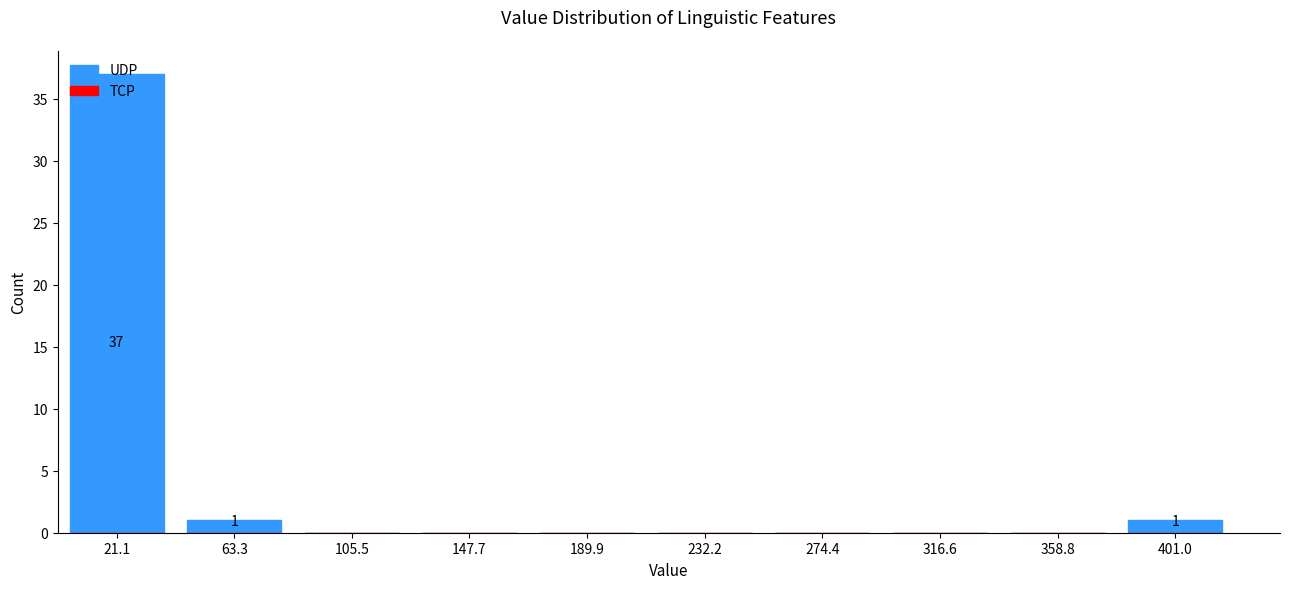

Which range on the x-axis has the tallest bar?

0 to 40